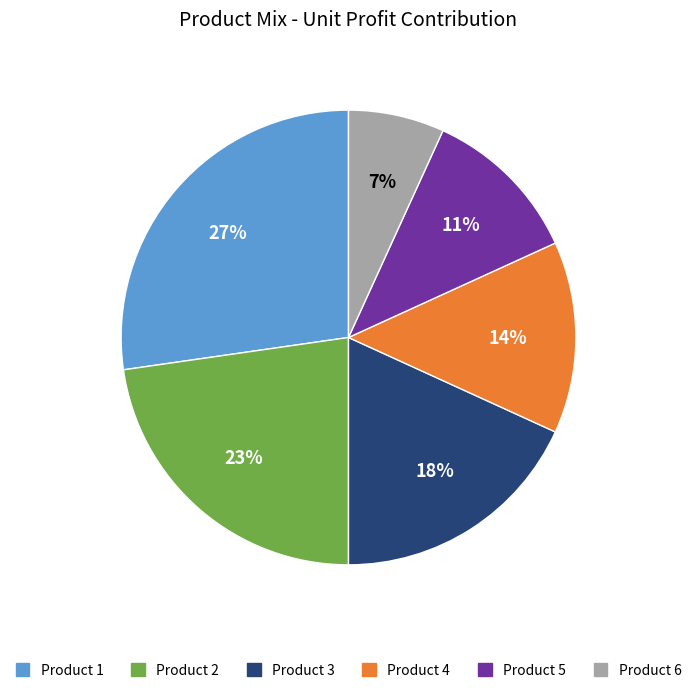

How many slices are in this pie chart?

6